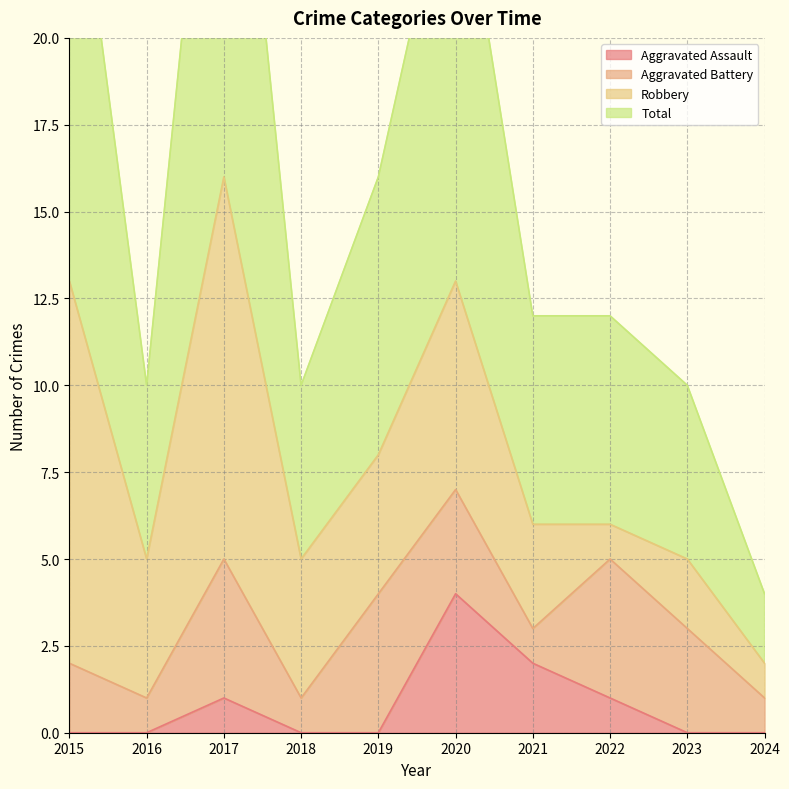

How many values in the Total series exceed 12?

4